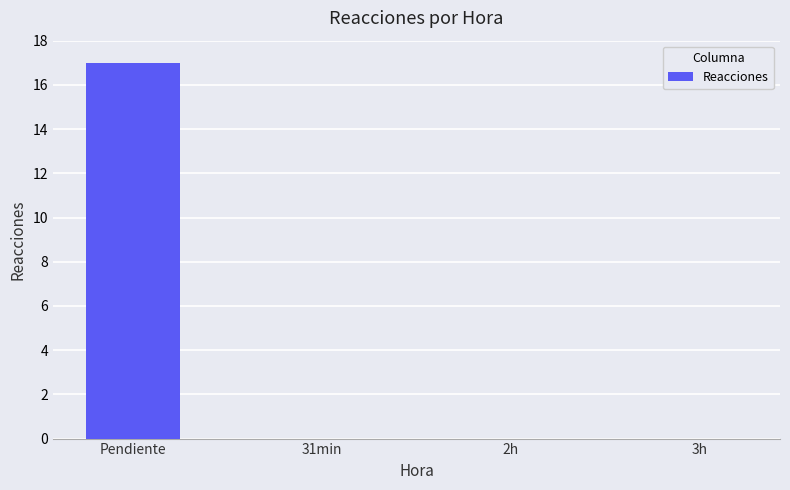

What is the change in value from Pendiente to 31min?

-17